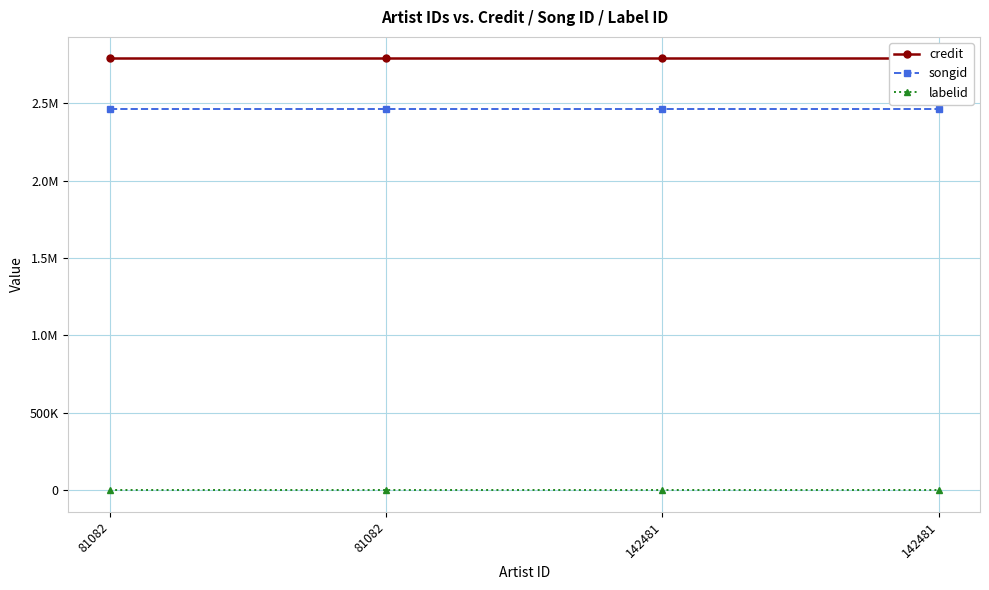

Does the chart have visible grid lines?

Yes